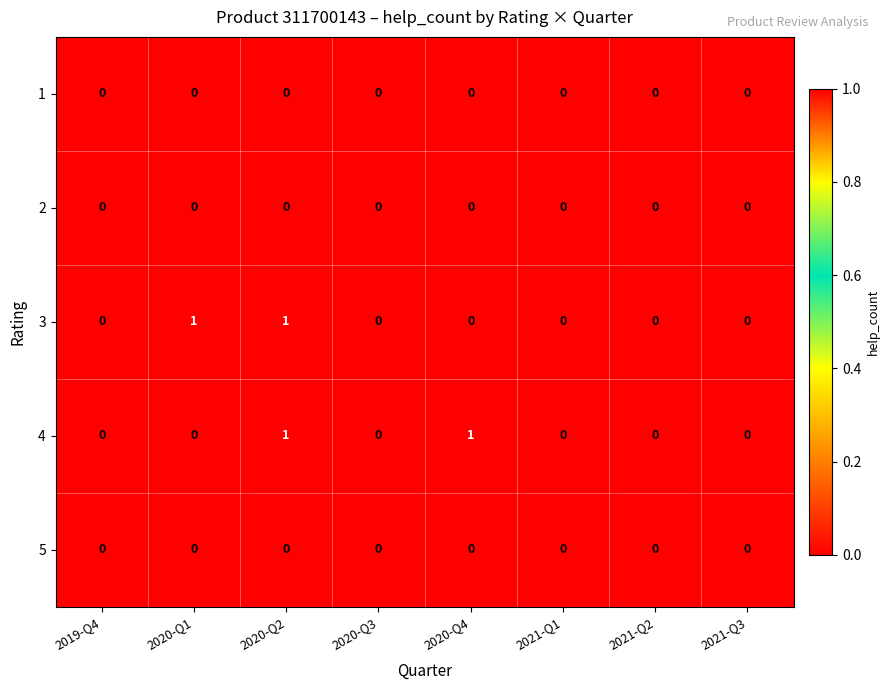

What is the total value across all series at 2020-Q2?

2